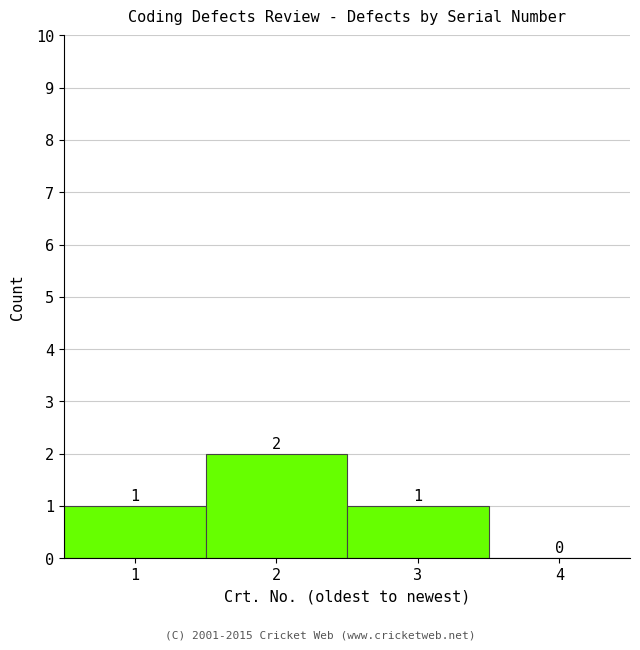

Which range on the x-axis has the tallest bar?

1.5 to 2.5